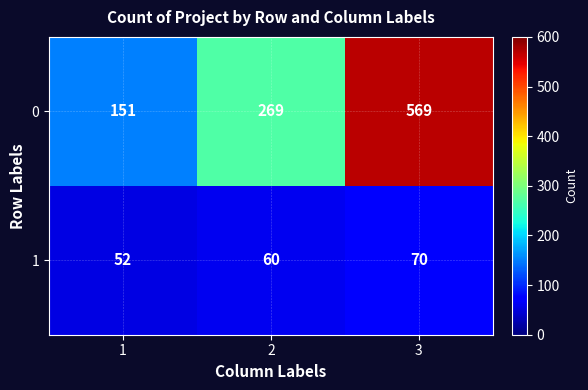

At which category is the sum across all series the highest?

3